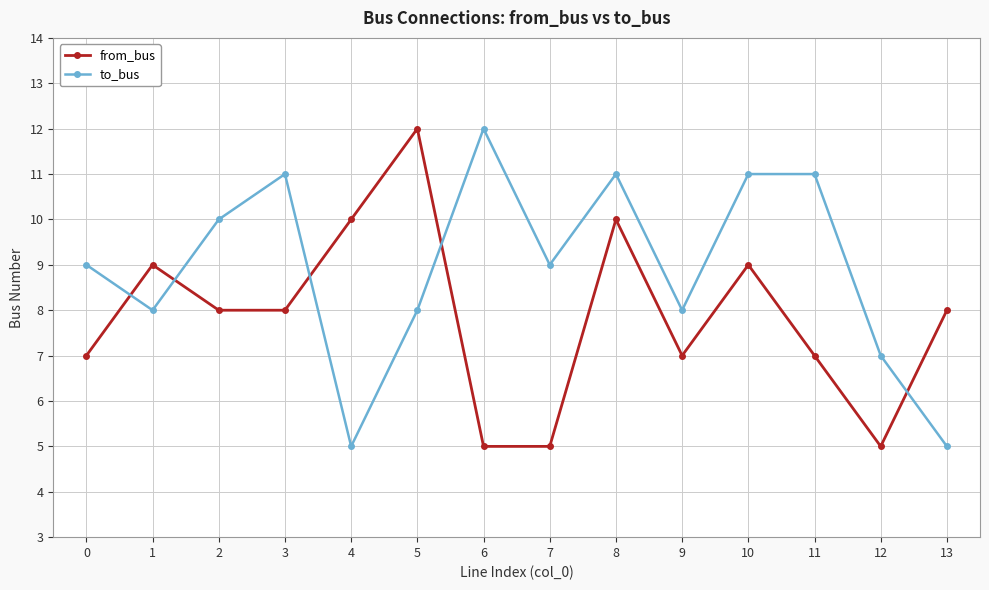

Where does the from_bus series first go above 8?

1